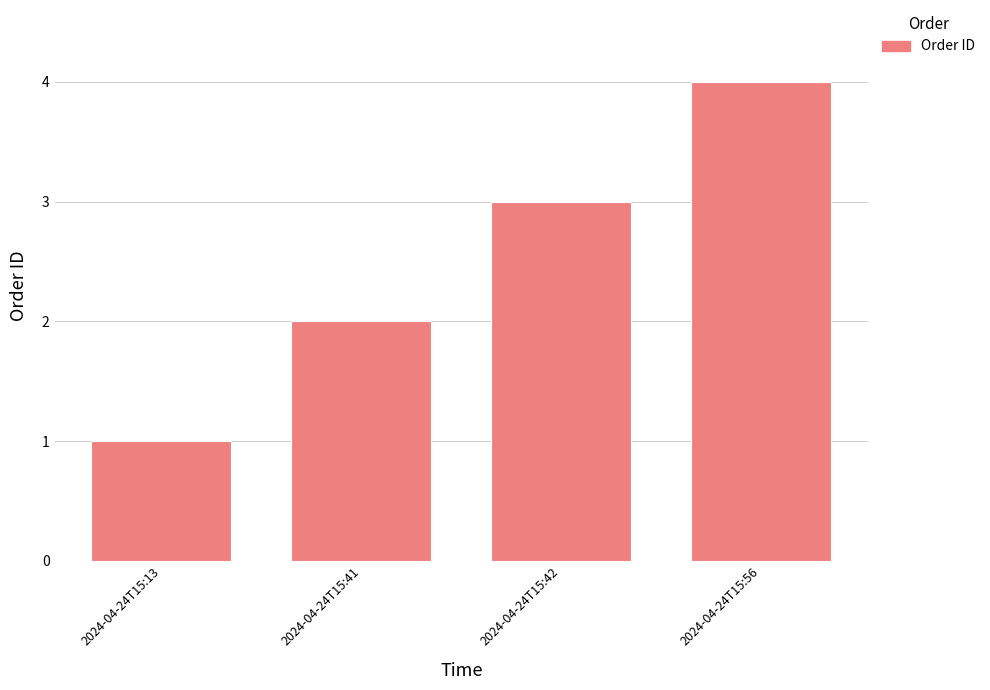

Count the number of data series in this chart.

1